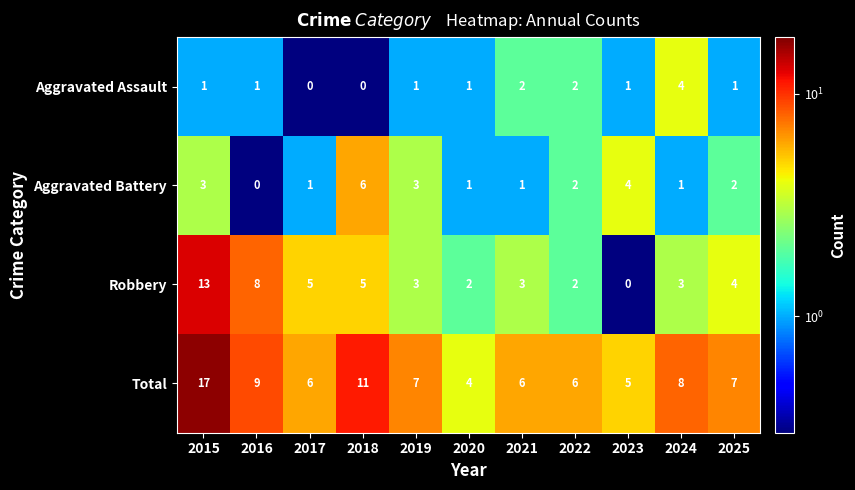

At which label does Robbery first exceed 3?

2015